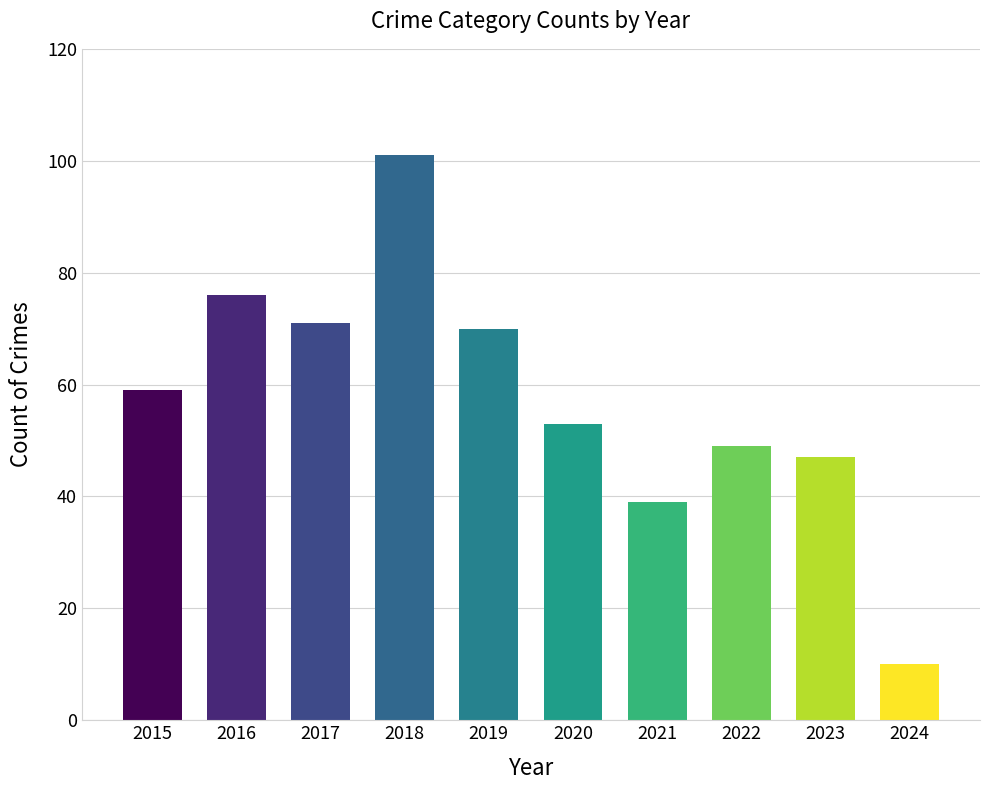

What is the sum of the values at 2019 and 2022?

119